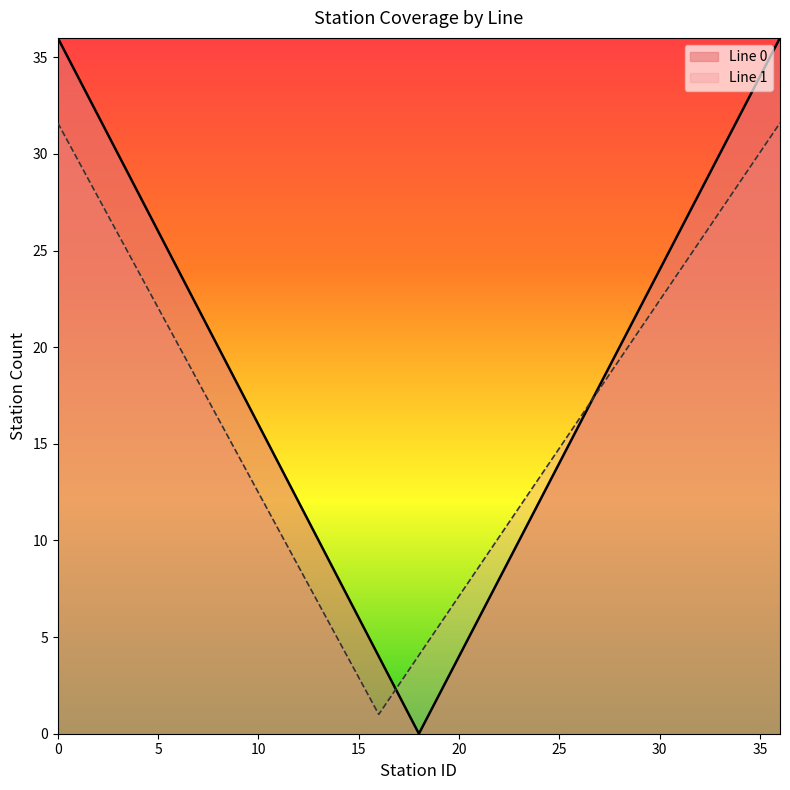

What is the total value across all series at 20?

11.1